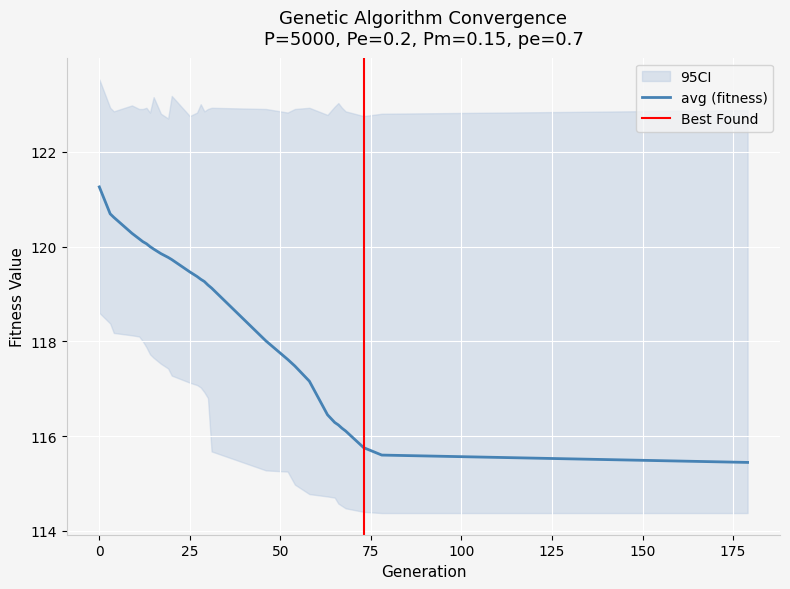

Reading left to right, transcribe all the data shown in this chart.

min: 0=118.6	3=118.4	4=118.2	9=118.1	11=118.1	12=118.0	13=117.9	14=117.7	15=117.7	17=117.5	19=117.4	20=117.3	25=117.1	27=117.1	28=117.0	29=116.9	30=116.8	31=115.7	46=115.3	52=115.3	54=115.0	58=114.8	63=114.7	65=114.7	66=114.6	67=114.5	68=114.5	73=114.4	78=114.4	179=114.4
max: 0=123.5	3=122.9	4=122.9	9=123.0	11=122.9	12=122.9	13=122.9	14=122.8	15=123.2	17=122.8	19=122.7	20=123.2	25=122.8	27=122.8	28=123.0	29=122.9	30=122.9	31=122.9	46=122.9	52=122.8	54=122.9	58=122.9	63=122.8	65=123.0	66=123.0	67=122.9	68=122.9	73=122.8	78=122.8	179=122.9
avg: 0=121.3	3=120.7	4=120.6	9=120.3	11=120.2	12=120.1	13=120.1	14=120.0	15=119.9	17=119.9	19=119.8	20=119.7	25=119.5	27=119.4	28=119.3	29=119.3	30=119.2	31=119.1	46=118.0	52=117.6	54=117.5	58=117.2	63=116.5	65=116.3	66=116.2	67=116.2	68=116.1	73=115.8	78=115.6	179=115.4
std: 0=0.6	3=0.7	4=0.7	9=0.8	11=0.9	12=0.9	13=0.9	14=0.9	15=0.9	17=1.0	19=1.0	20=1.0	25=1.1	27=1.1	28=1.1	29=1.1	30=1.2	31=1.2	46=1.5	52=1.7	54=1.7	58=1.9	63=2.1	65=2.1	66=2.2	67=2.2	68=2.2	73=2.3	78=2.4	179=2.5